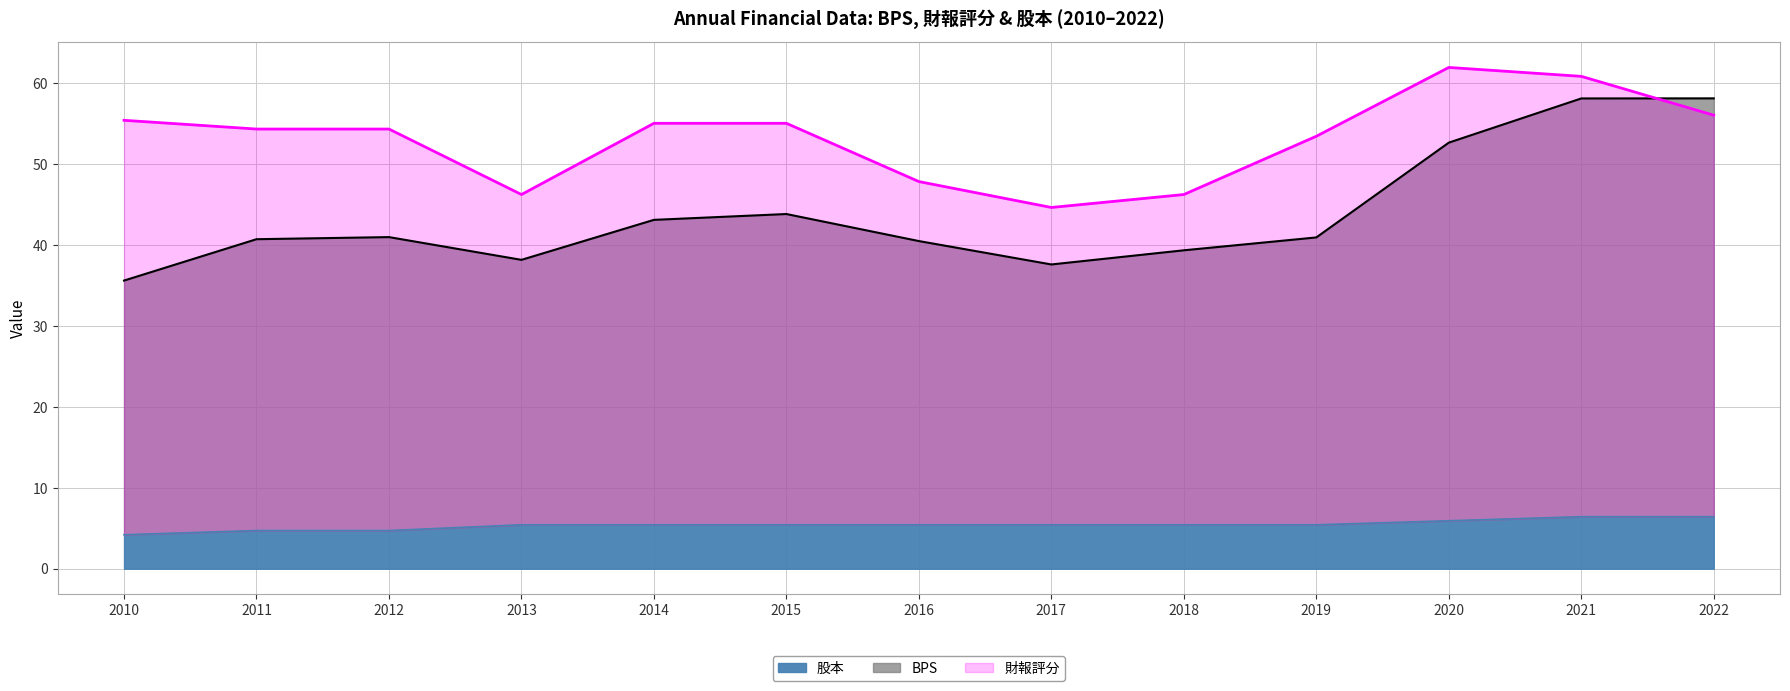

Reading left to right, transcribe all the data shown in this chart.

BPS: 35.6	40.7	41.0	38.2	43.1	43.8	40.5	37.6	39.3	40.9	52.6	58.1	58.1
財報評分: 55.4	54.3	54.3	46.2	55.0	55.0	47.8	44.6	46.2	53.4	61.9	60.8	56.0
股本: 4.2	4.7	4.7	5.4	5.4	5.4	5.4	5.4	5.4	5.4	5.9	6.4	6.4